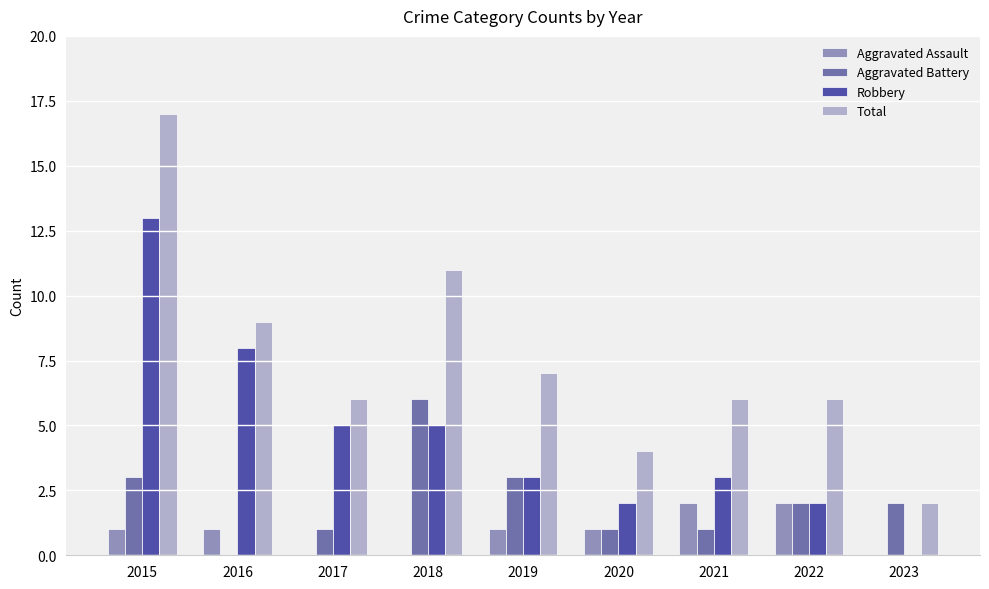

The Aggravated Assault series shows 2 at 2021. True or false?

True